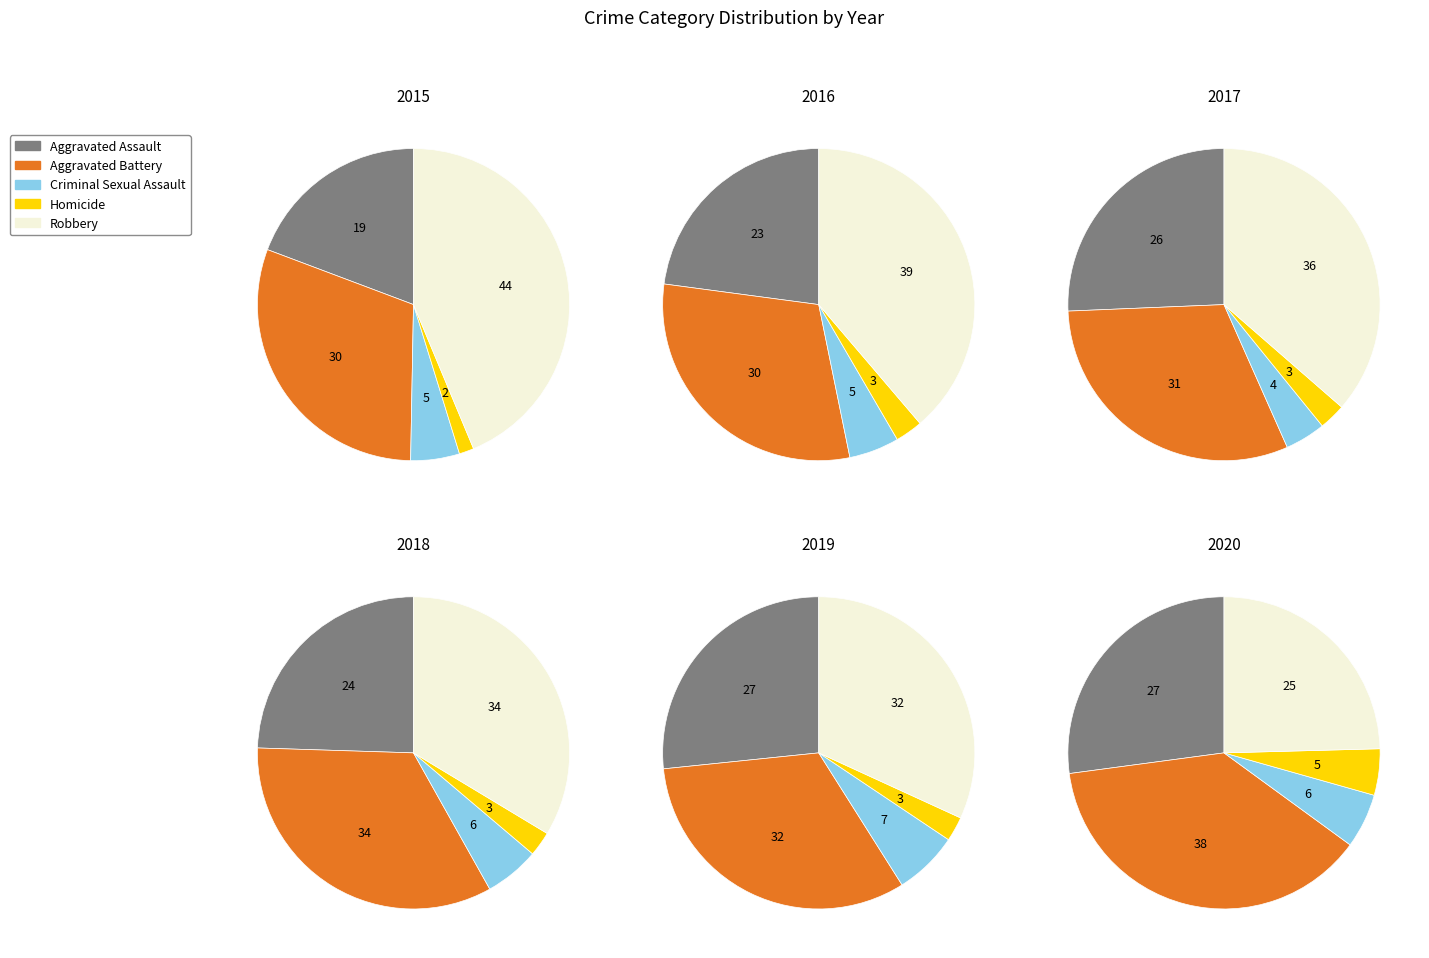

True or false: Homicide accounts for 1% of the total.

False